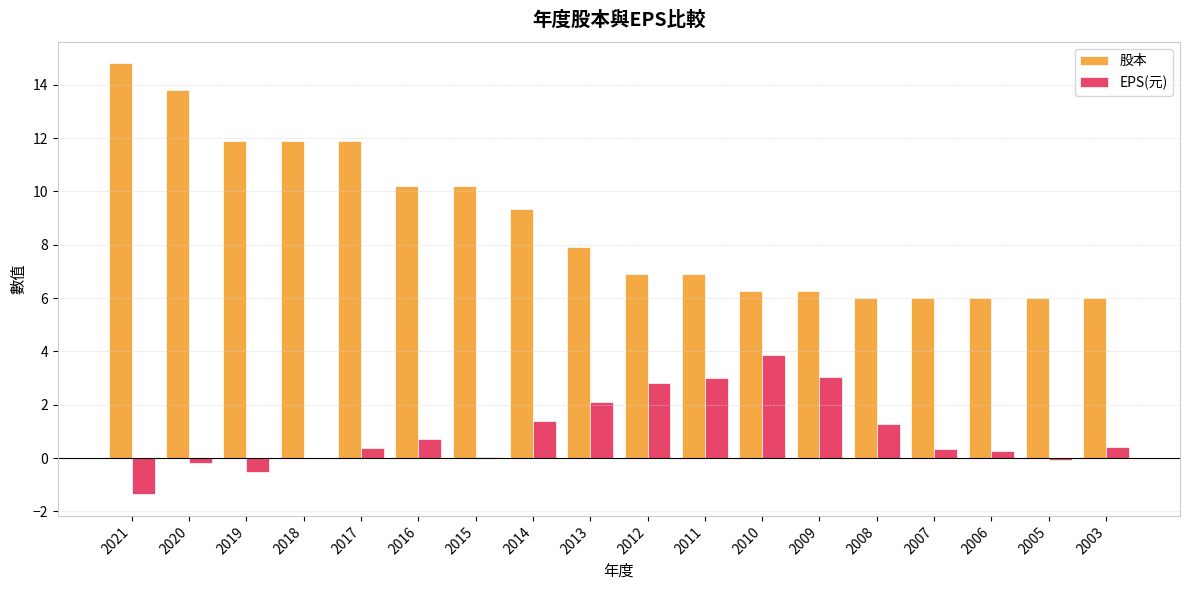

How many categories are shown in the chart?

18